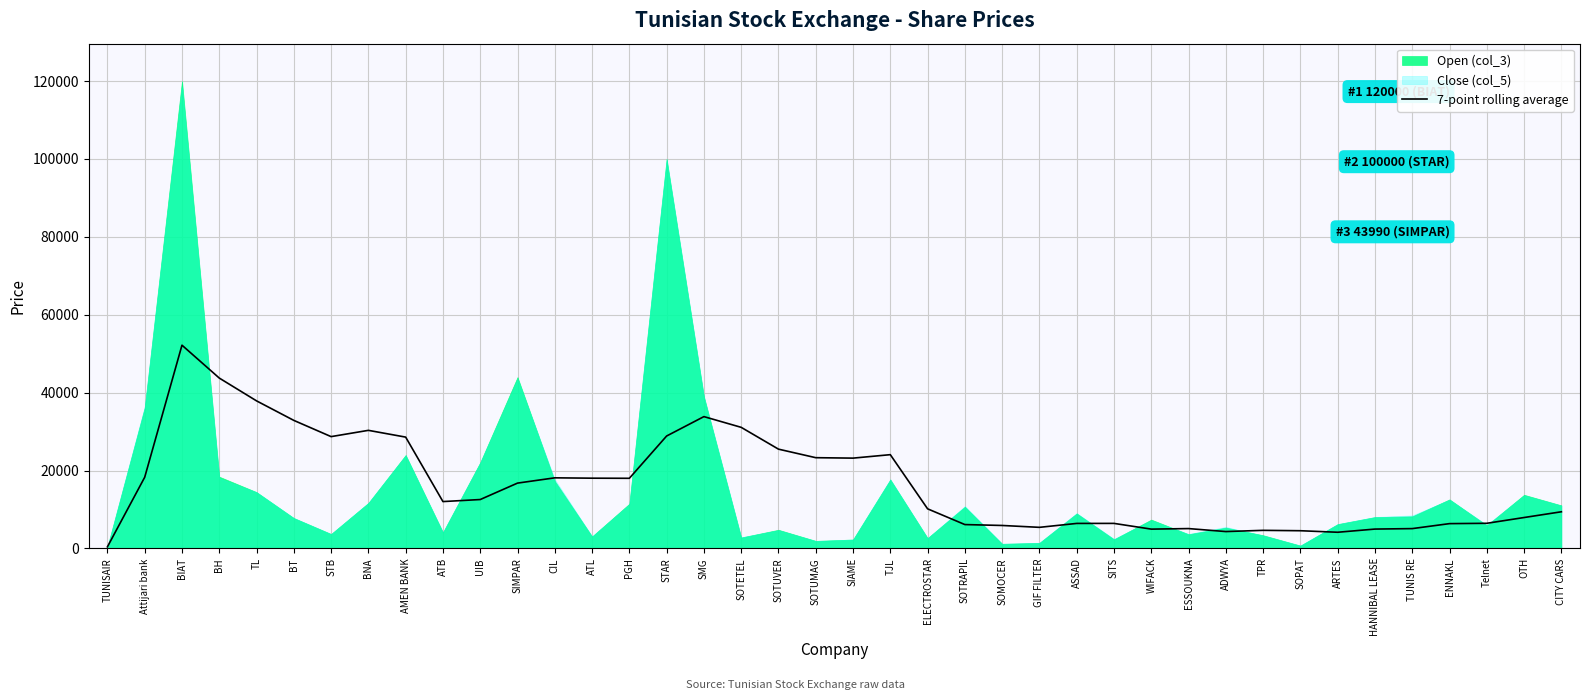

True or false: the data shows 25750.9 at Attijari bank.

False